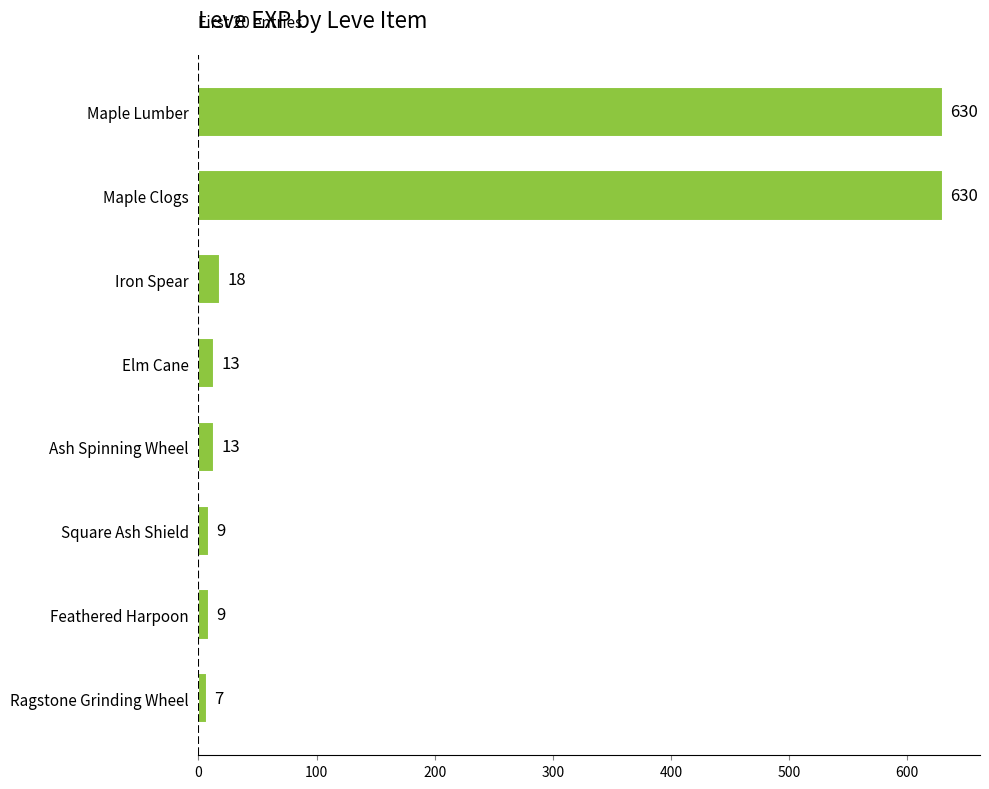

Where is the data nearest to the value 318?

Iron Spear